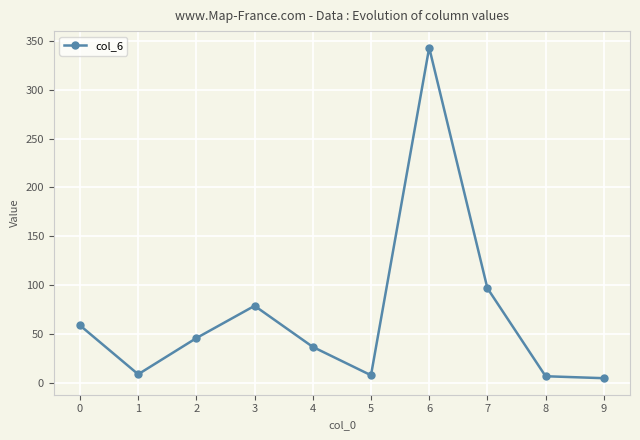

What is the maximum value shown in the chart?

343